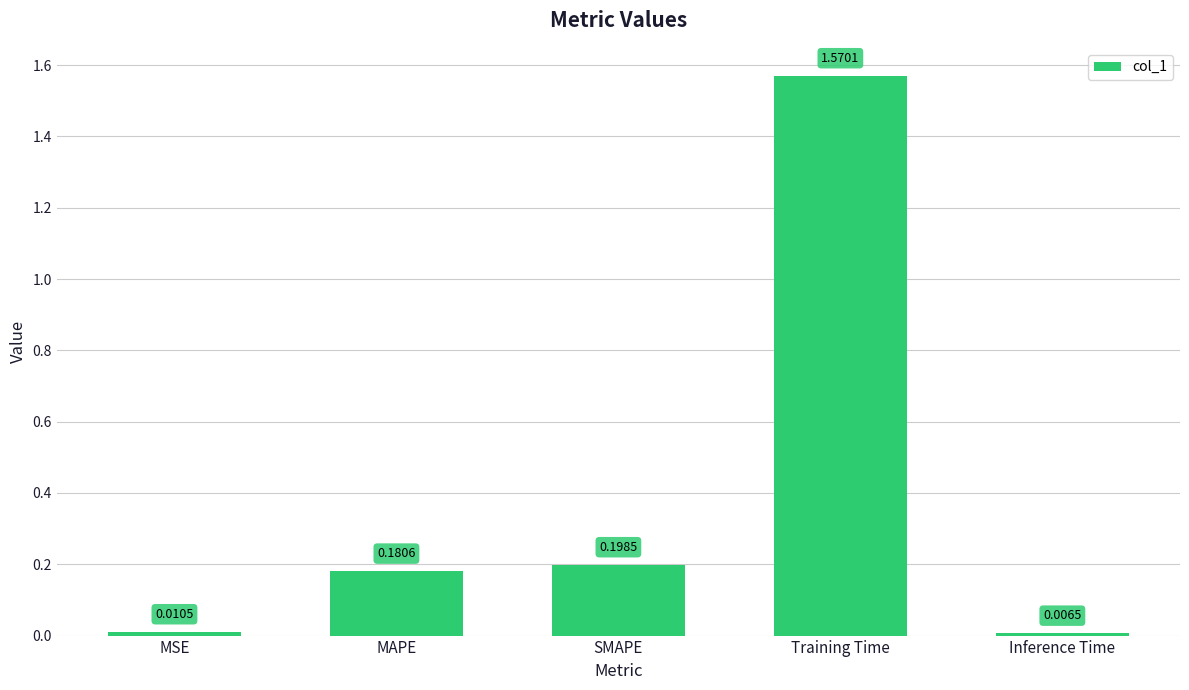

What is the sum of the values at Training Time and MAPE?

1.8